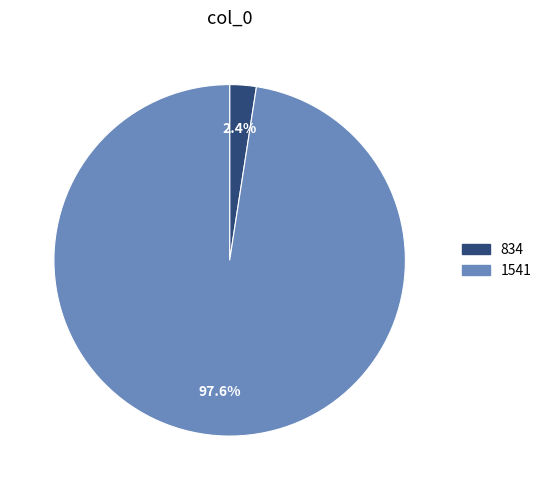

What is the smallest slice in the pie chart?

834